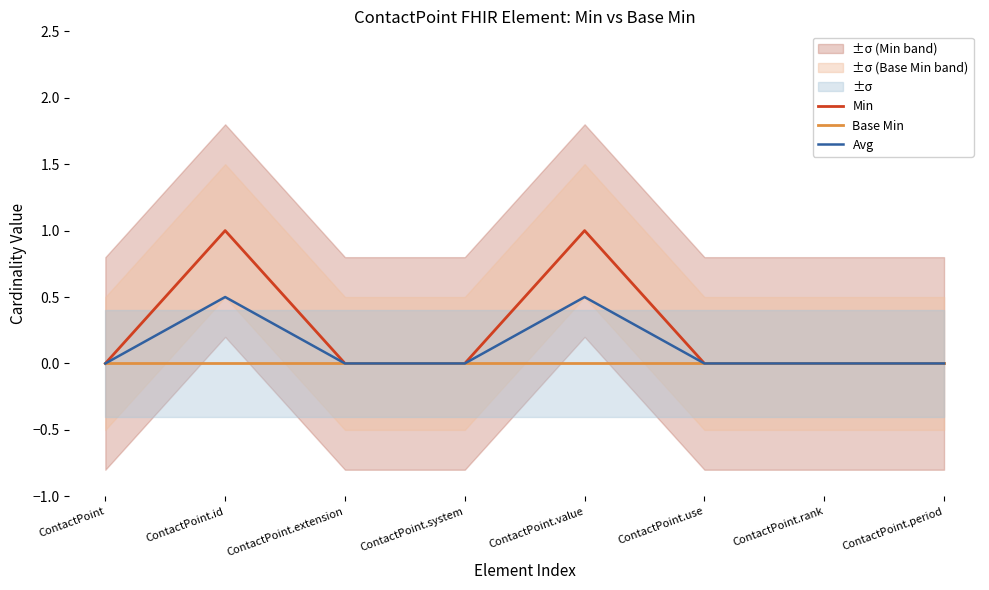

What is the label of the 8th point from the left?

ContactPoint.period